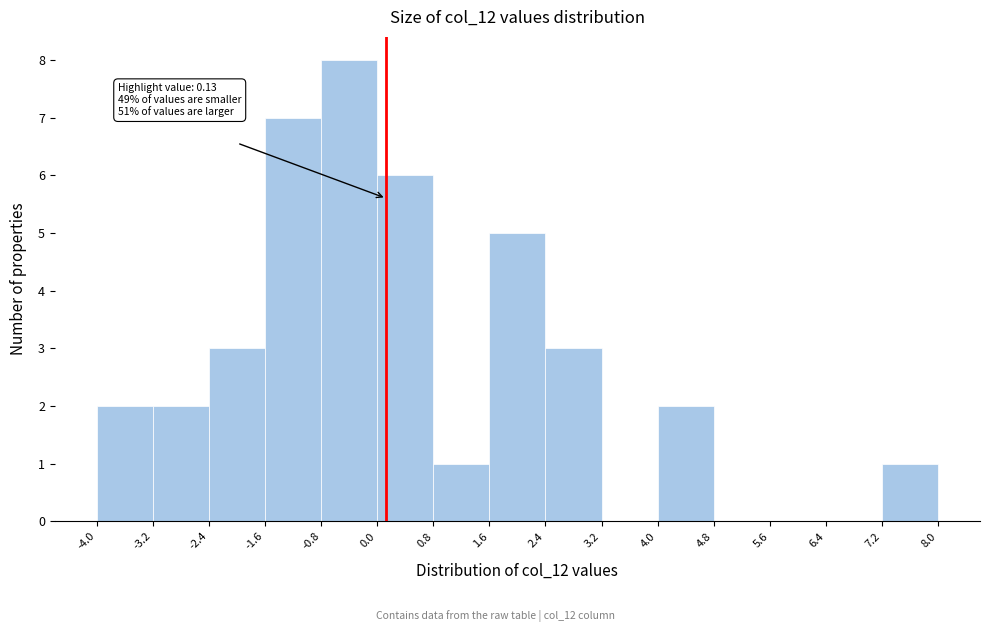

Over which range of the x-axis is the bar tallest?

-0.8 to 0.0